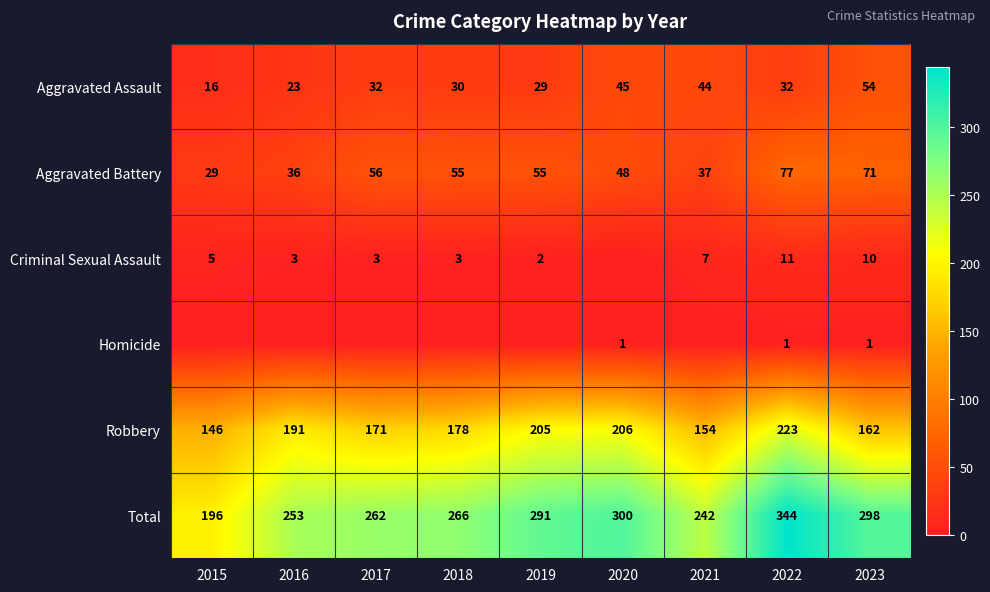

What is the difference between the maximum and minimum values in the Total series?

148